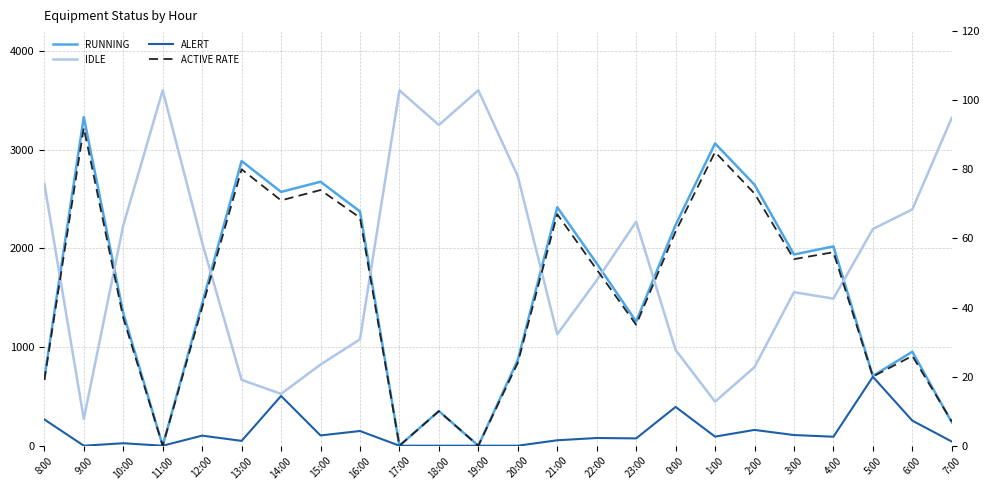

At which category does IDLE reach its first local peak?

11:00